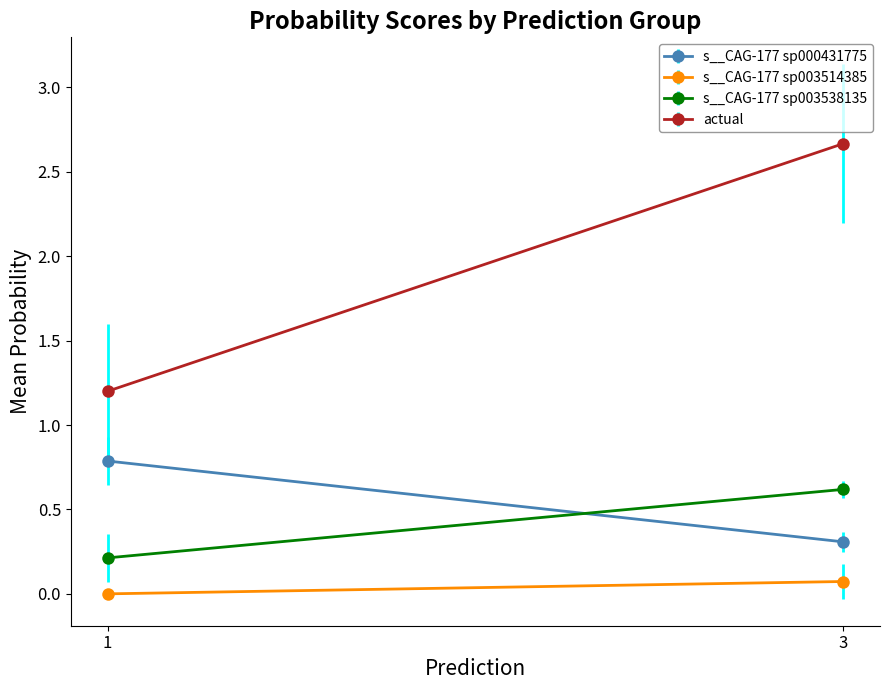

True or false: actual has more than 2 points higher than both neighbors.

False